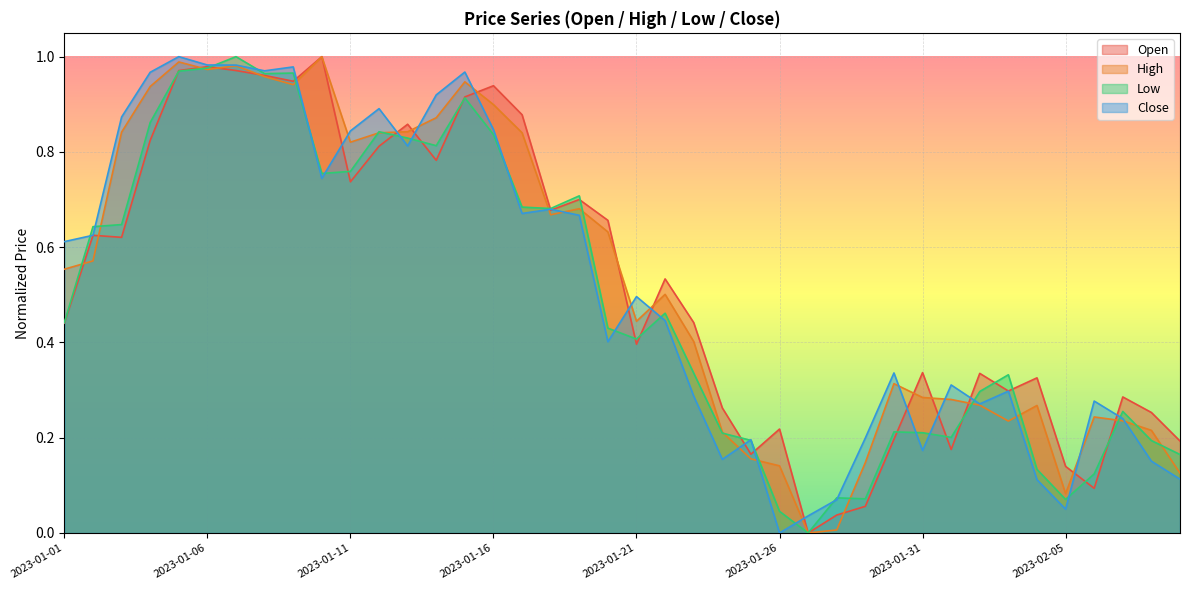

Rank the series by their maximum value, from highest to lowest.

Open, High, Low, Close